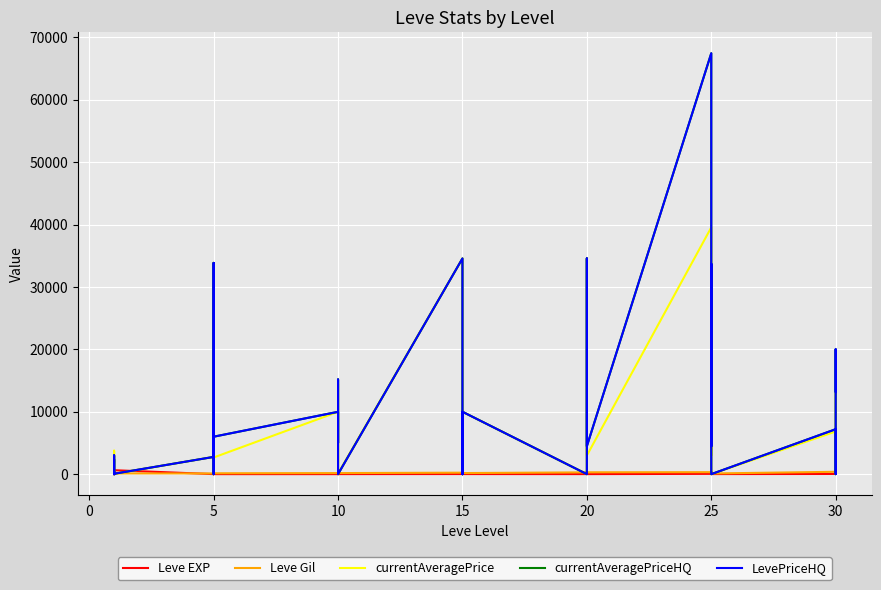

Is the value of currentAveragePrice at 5 greater than the value of currentAveragePriceHQ at 25?

No